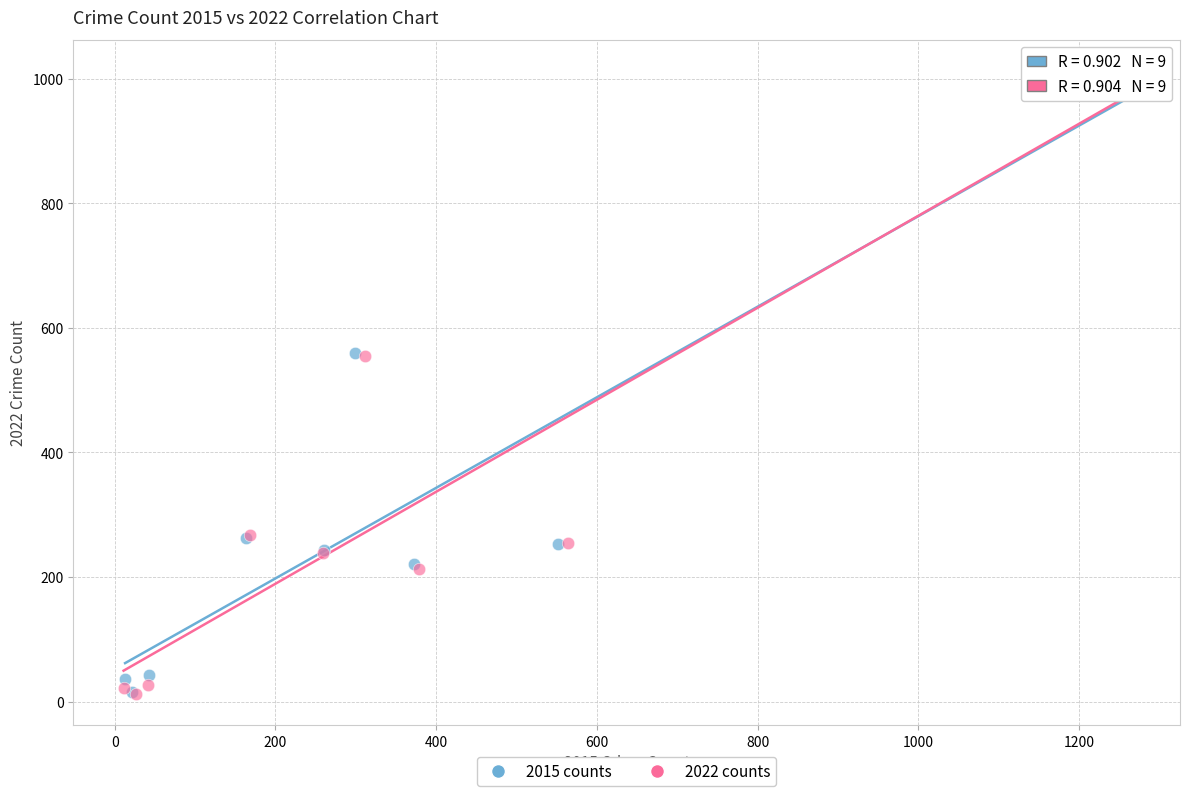

Which series has the largest Y range (max minus min)?

2022 counts